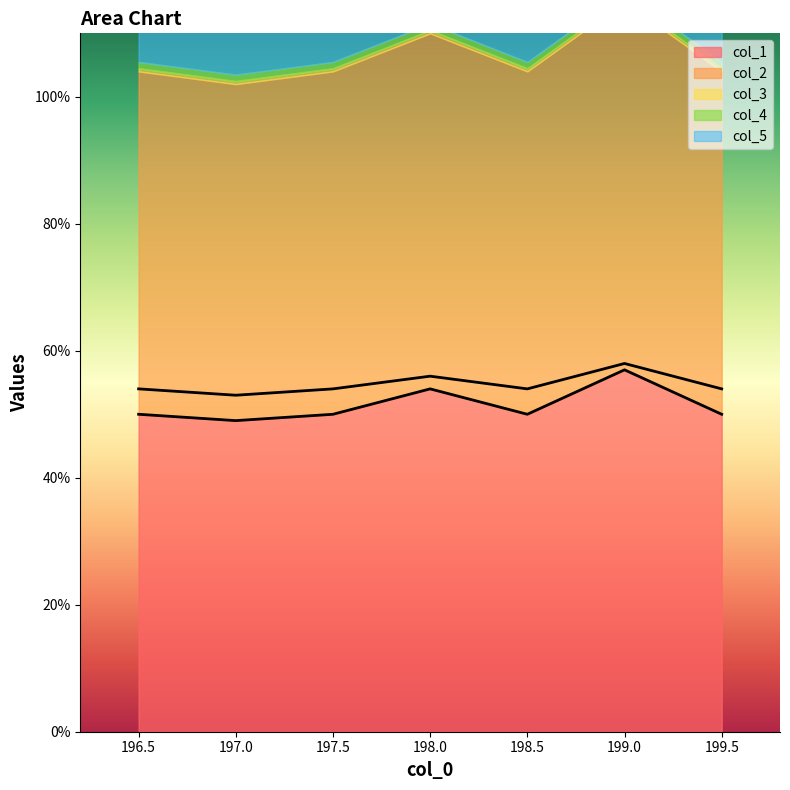

True or false: col_2 and col_1 cross at least once.

False